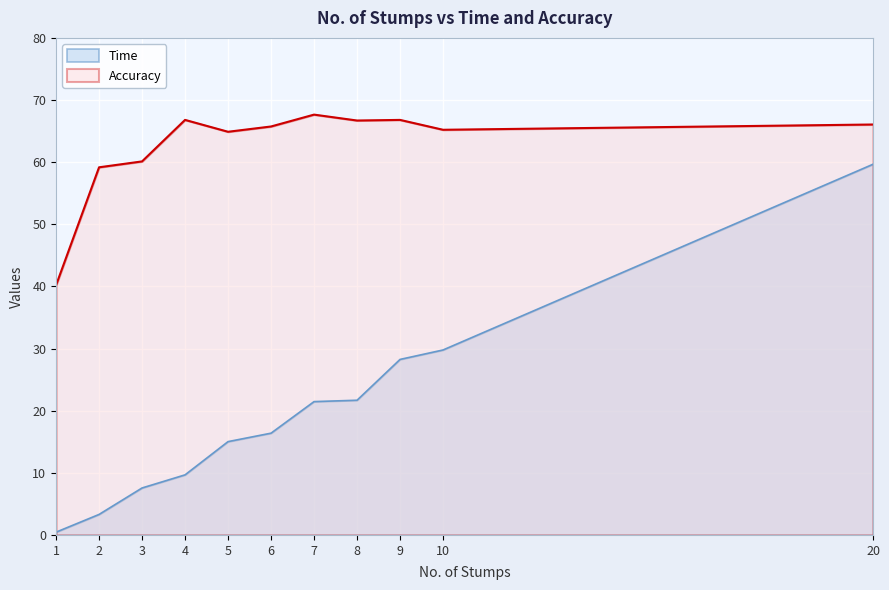

At which category does Accuracy reach its first local peak?

4